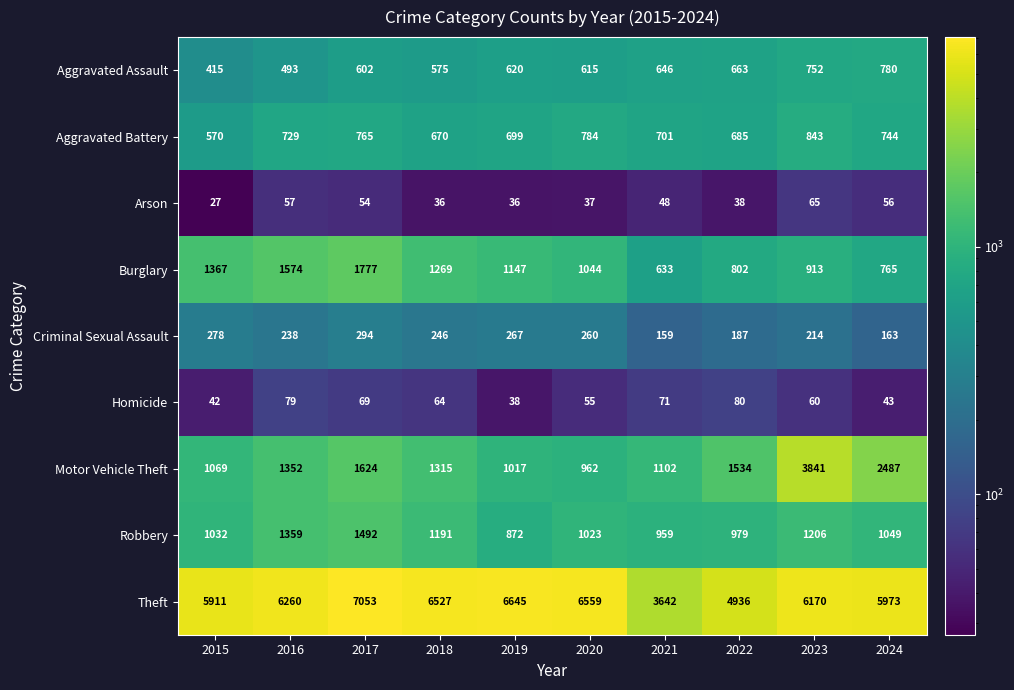

Rank the series at 2022 from highest to lowest value.

Theft, Motor Vehicle Theft, Robbery, Burglary, Aggravated Battery, Aggravated Assault, Criminal Sexual Assault, Homicide, Arson